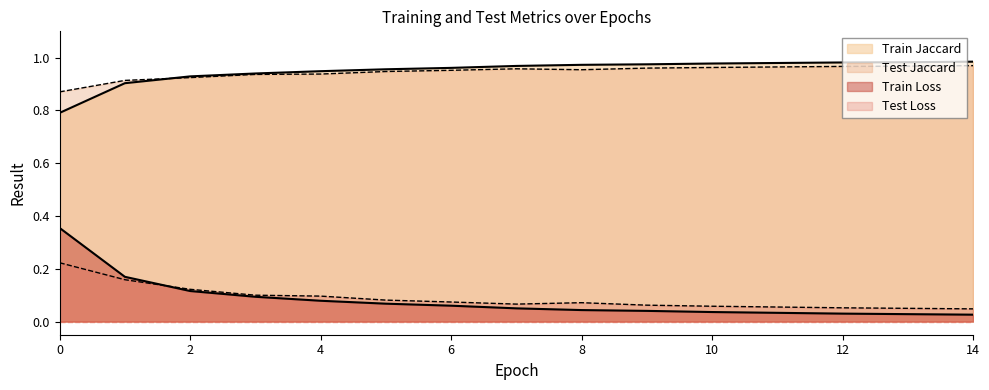

In Test Jaccard, how many points are lower than both neighbors (excluding endpoints)?

1